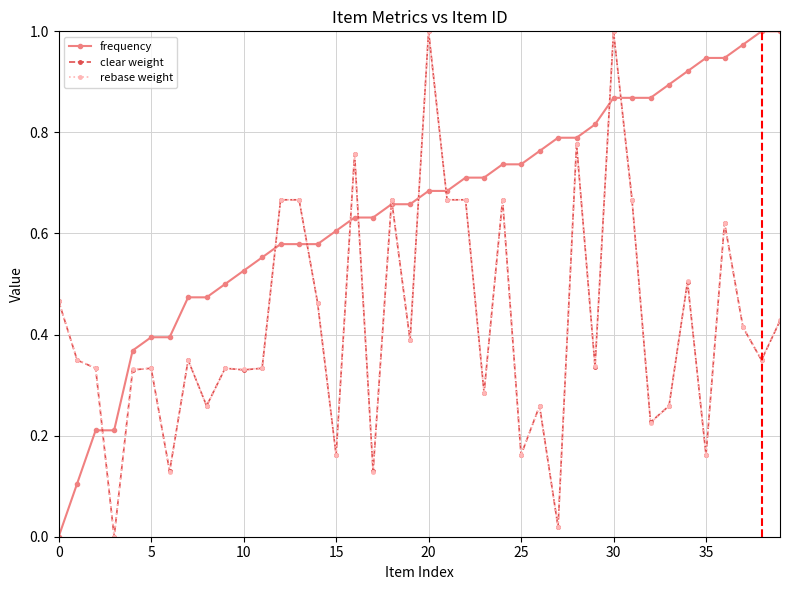

Is this an area chart (filled region under the line)?

No